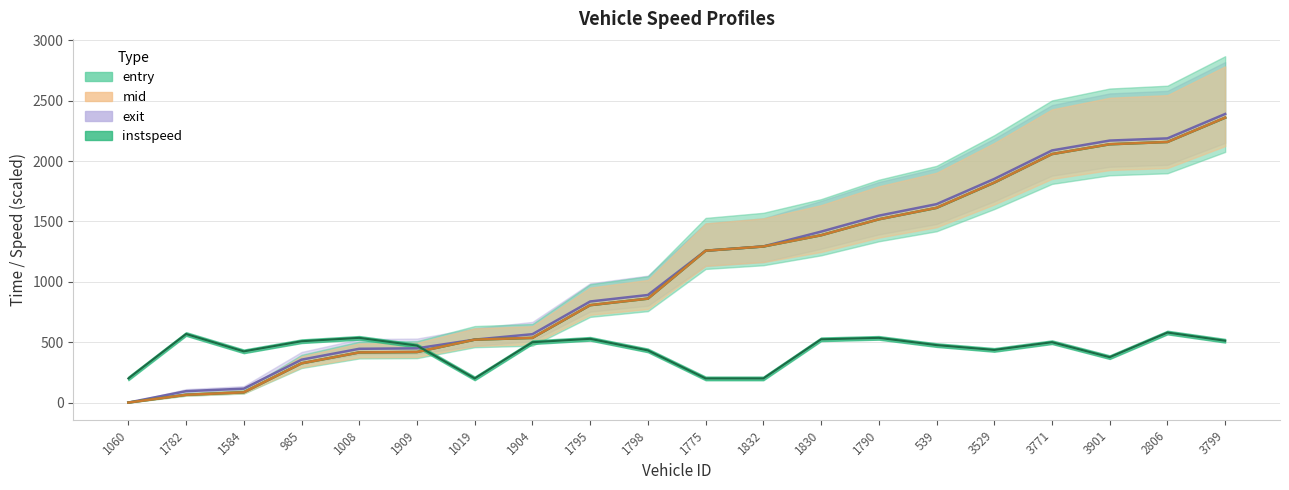

True or false: entry has more than 1 interior local peaks.

False